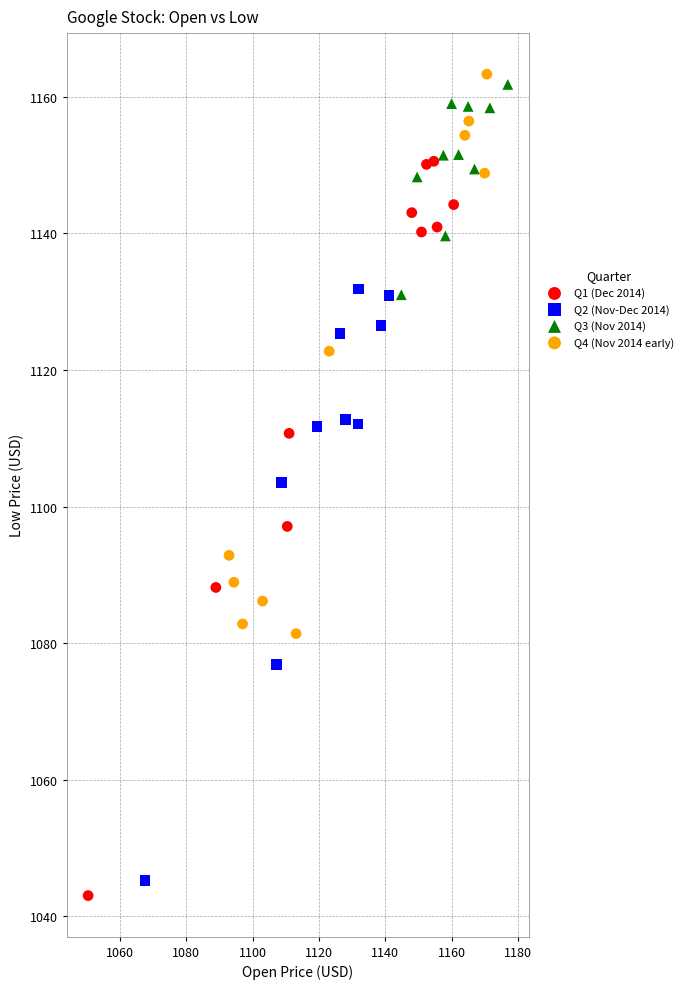

Which series has the widest spread of Y values?

Q1 (Dec 2014)